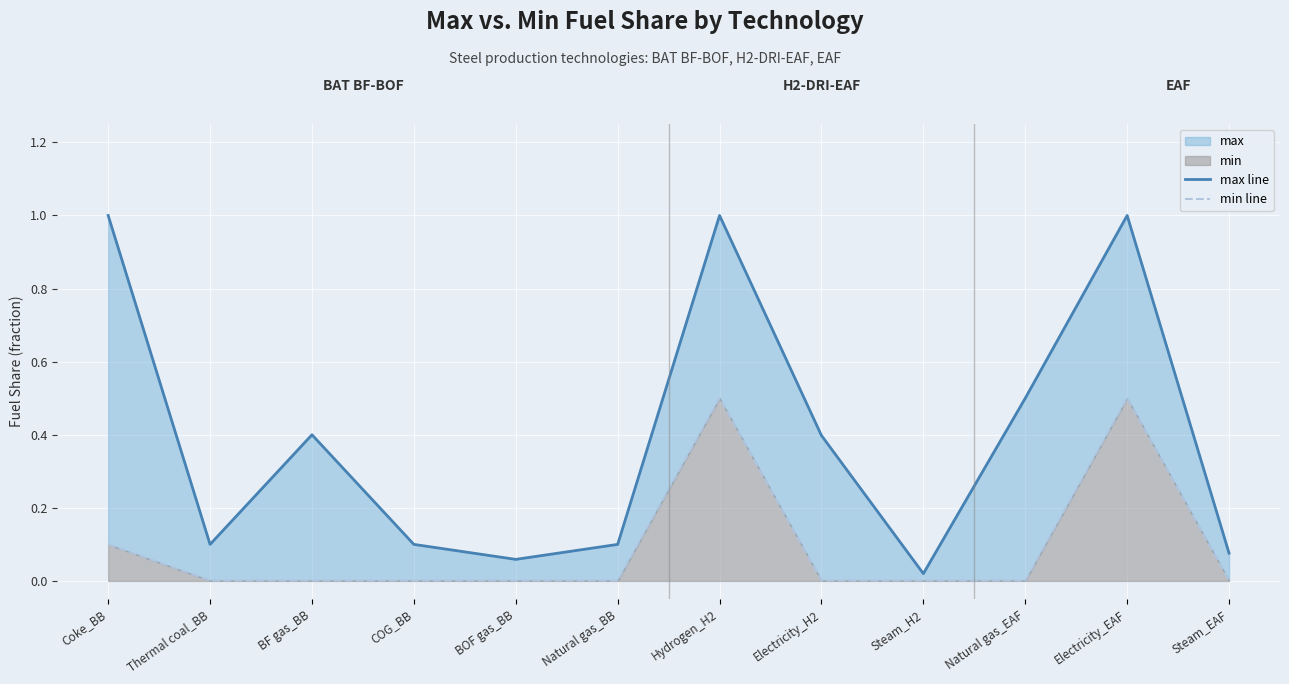

Between Natural gas_BB and Natural gas_EAF, which is larger?

Natural gas_EAF